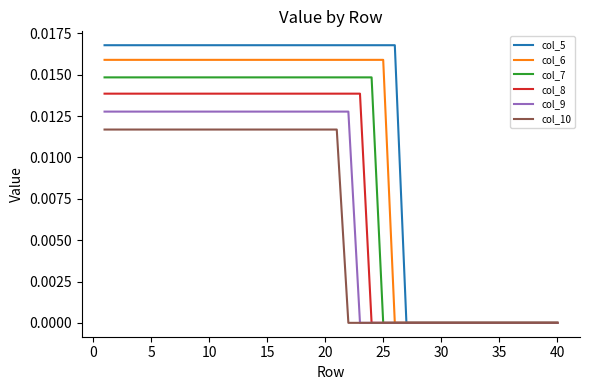

Which series has the widest spread of values?

col_5